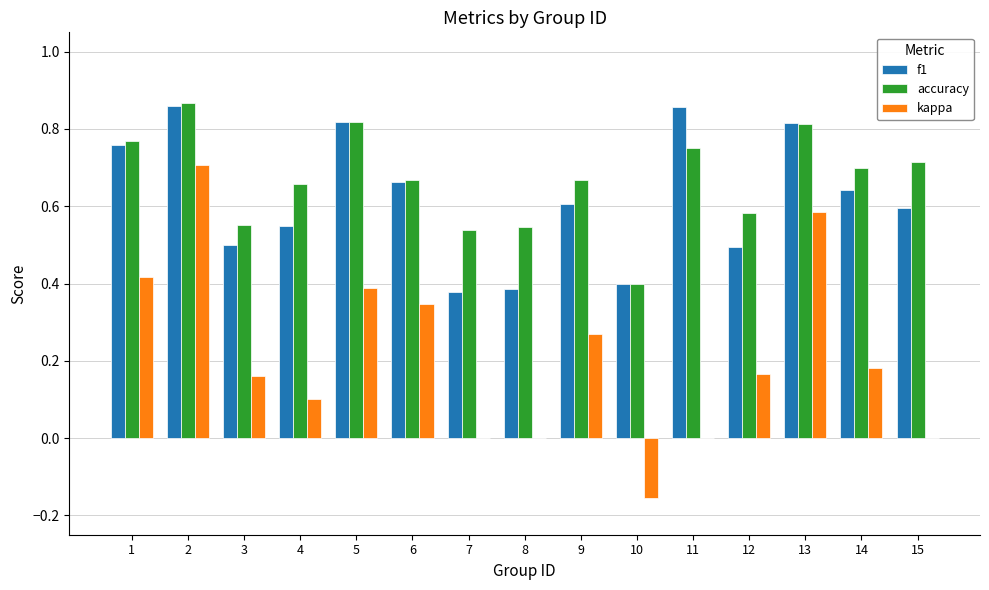

Is the value of f1 at 7 greater than the value of accuracy at 2?

No